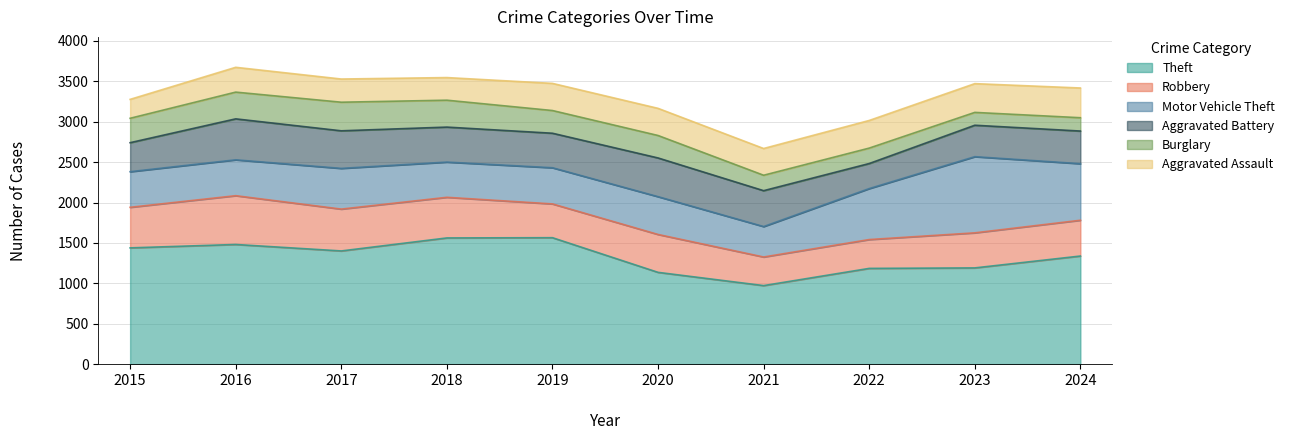

Is the value of Aggravated Assault at 2022 greater than the value of Robbery at 2021?

No